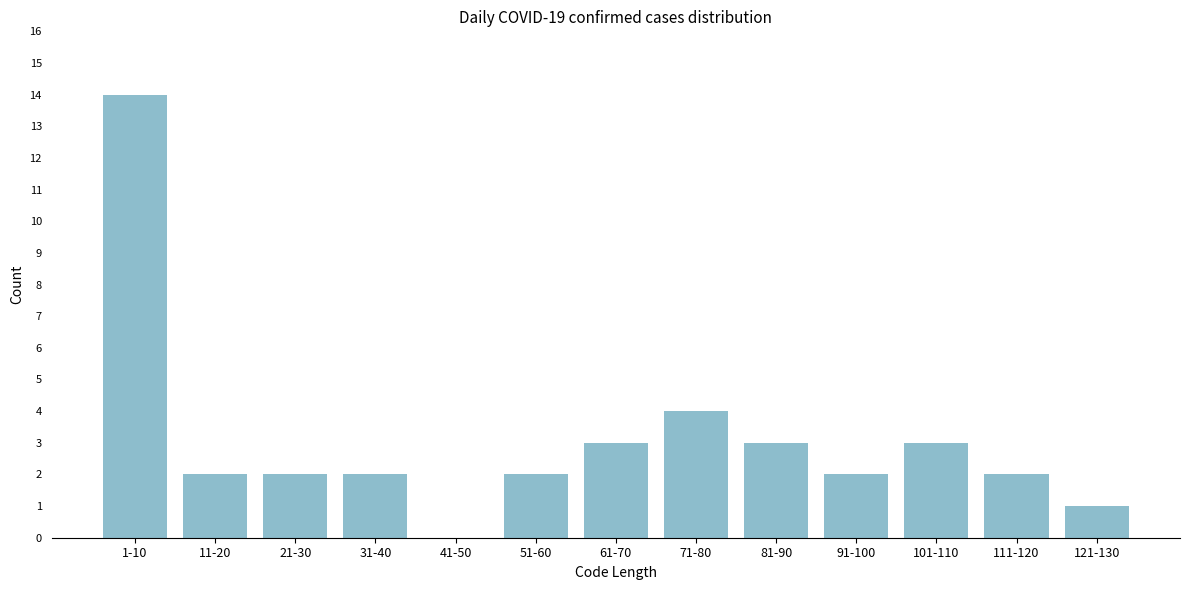

Reading right to left, what are all the values shown in this chart?

121-130=1	111-120=2	101-110=3	91-100=2	81-90=3	71-80=4	61-70=3	51-60=2	41-50=0	31-40=2	21-30=2	11-20=2	1-10=14